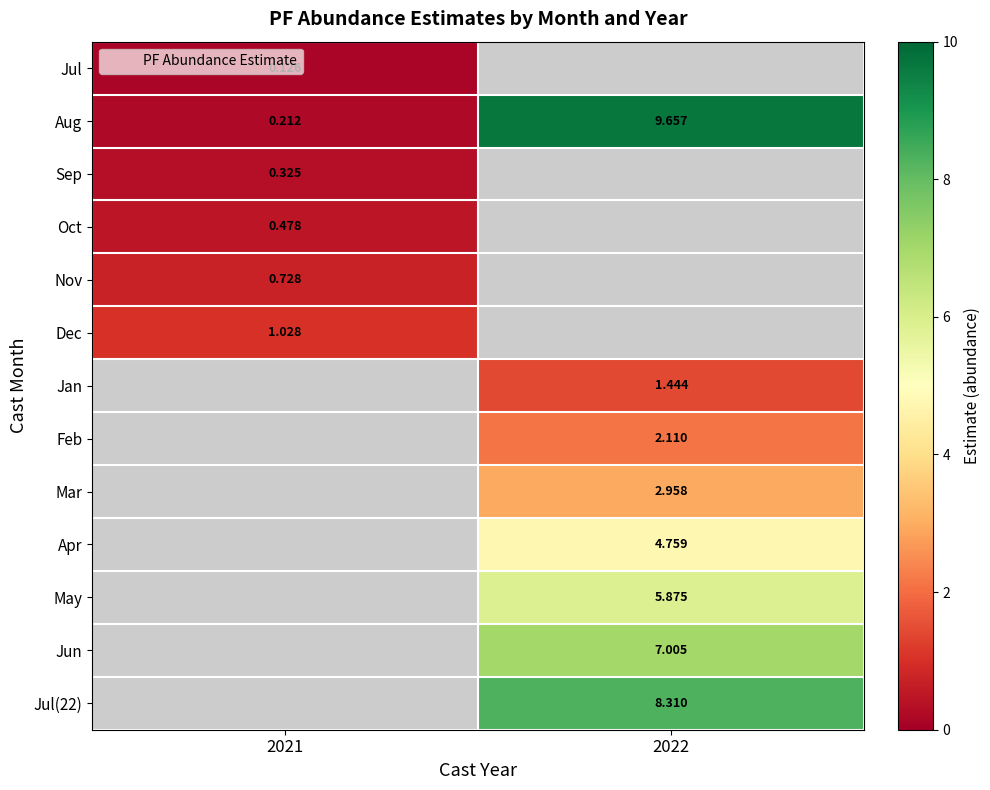

Between 2022 and 2021, which is larger?

2021